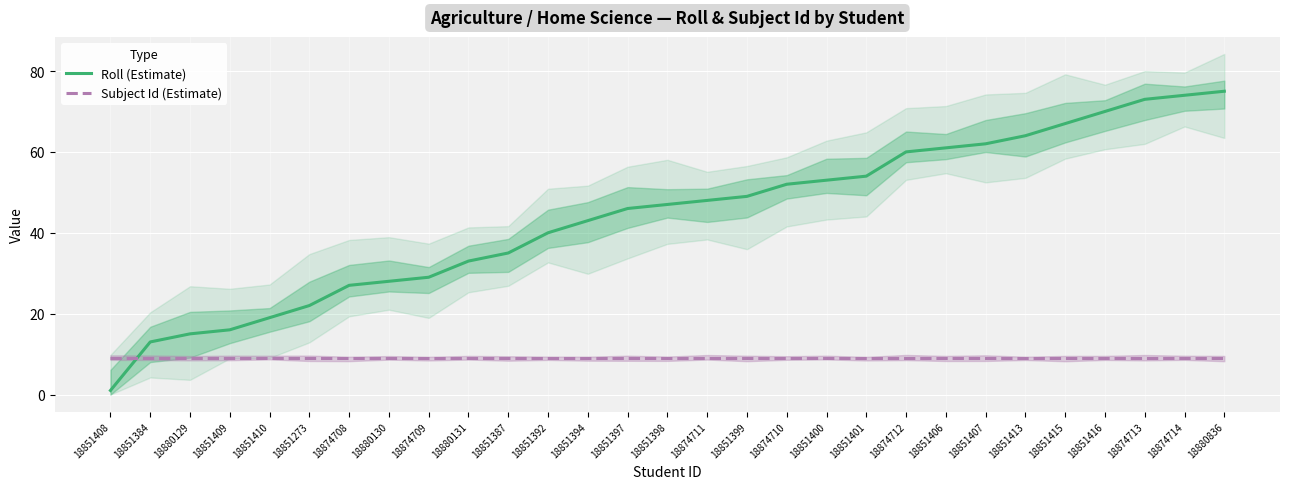

What is the average value of the Subject Id (Estimate) series?

9